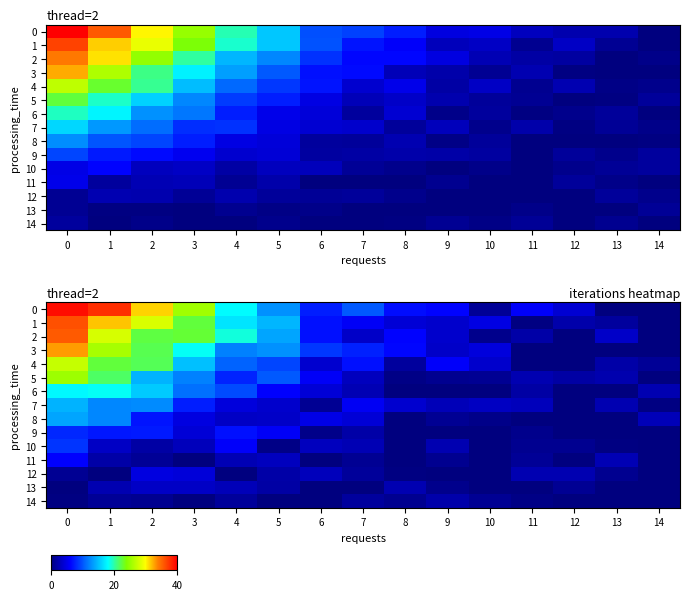

What is the difference between the highest and lowest values at 12?

4.0